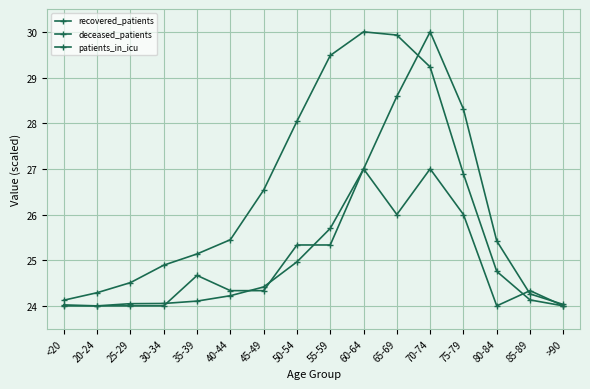

Which series ends up on top after the final intersection of recovered_patients and patients_in_icu?

patients_in_icu